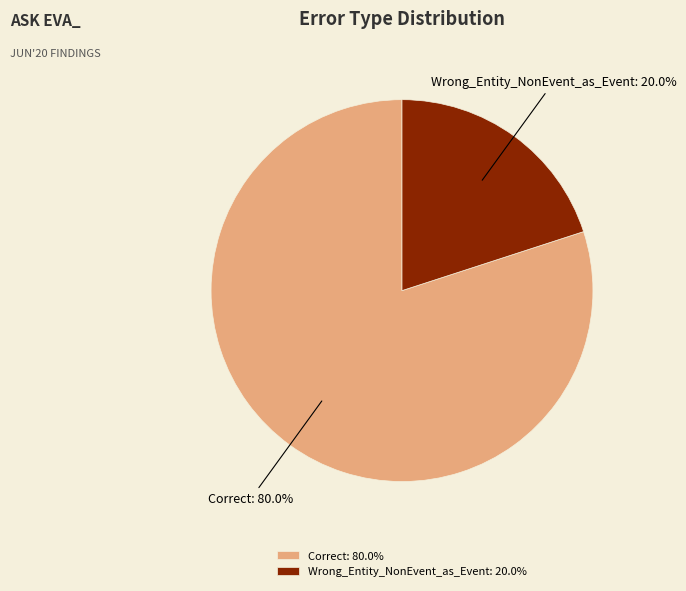

Which category has the smallest portion of the pie?

Wrong_Entity_NonEvent_as_Event